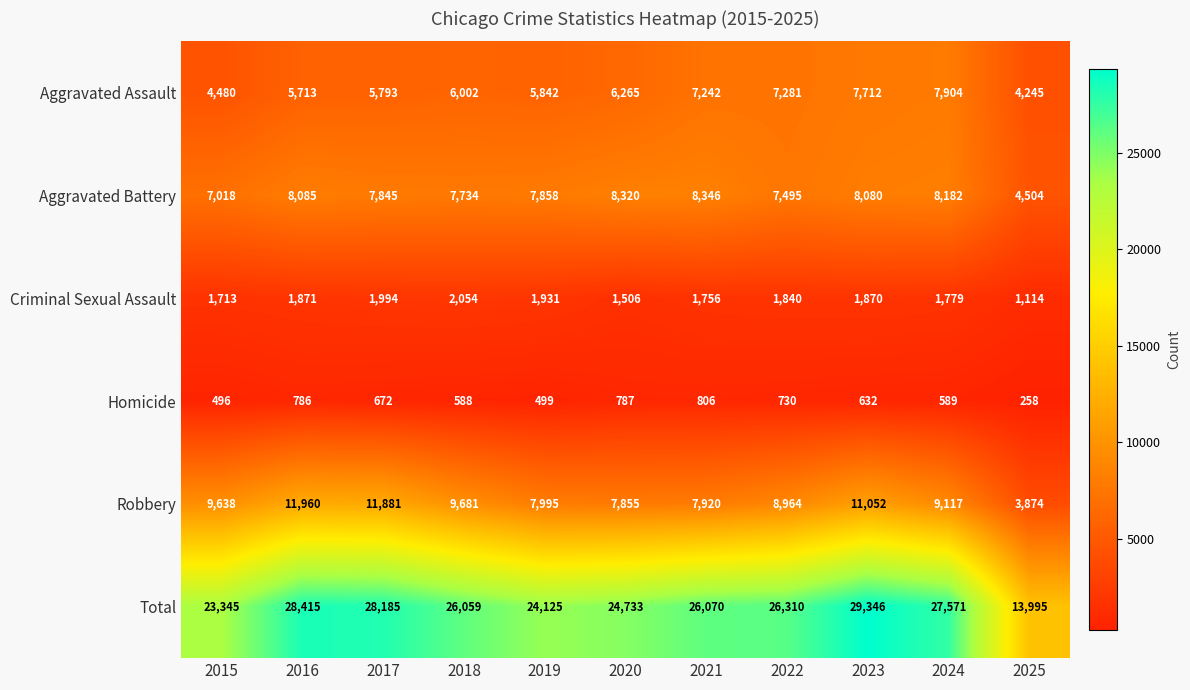

What is the difference between the second highest and minimum values in the Aggravated Battery series?

3816